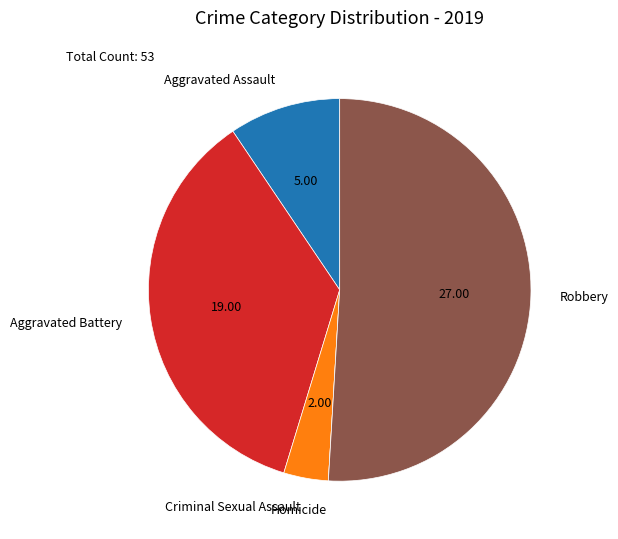

Which has a higher value, Criminal Sexual Assault or Robbery?

Robbery